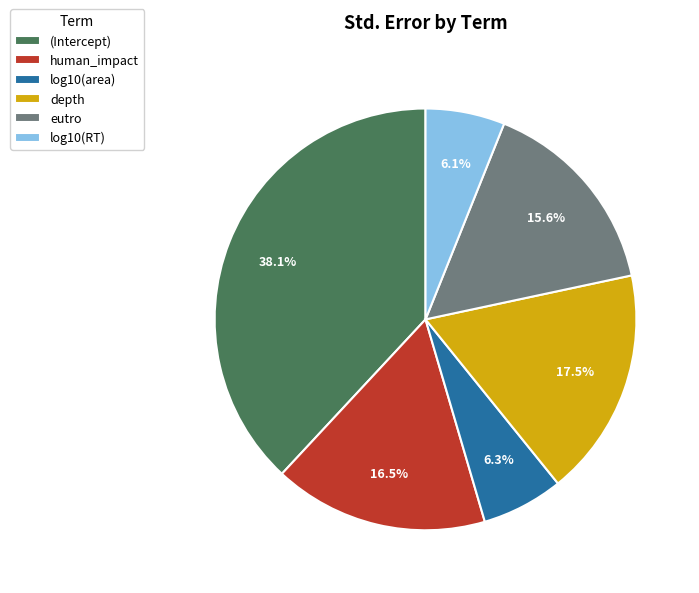

Does eutro represent more than half of the total?

No